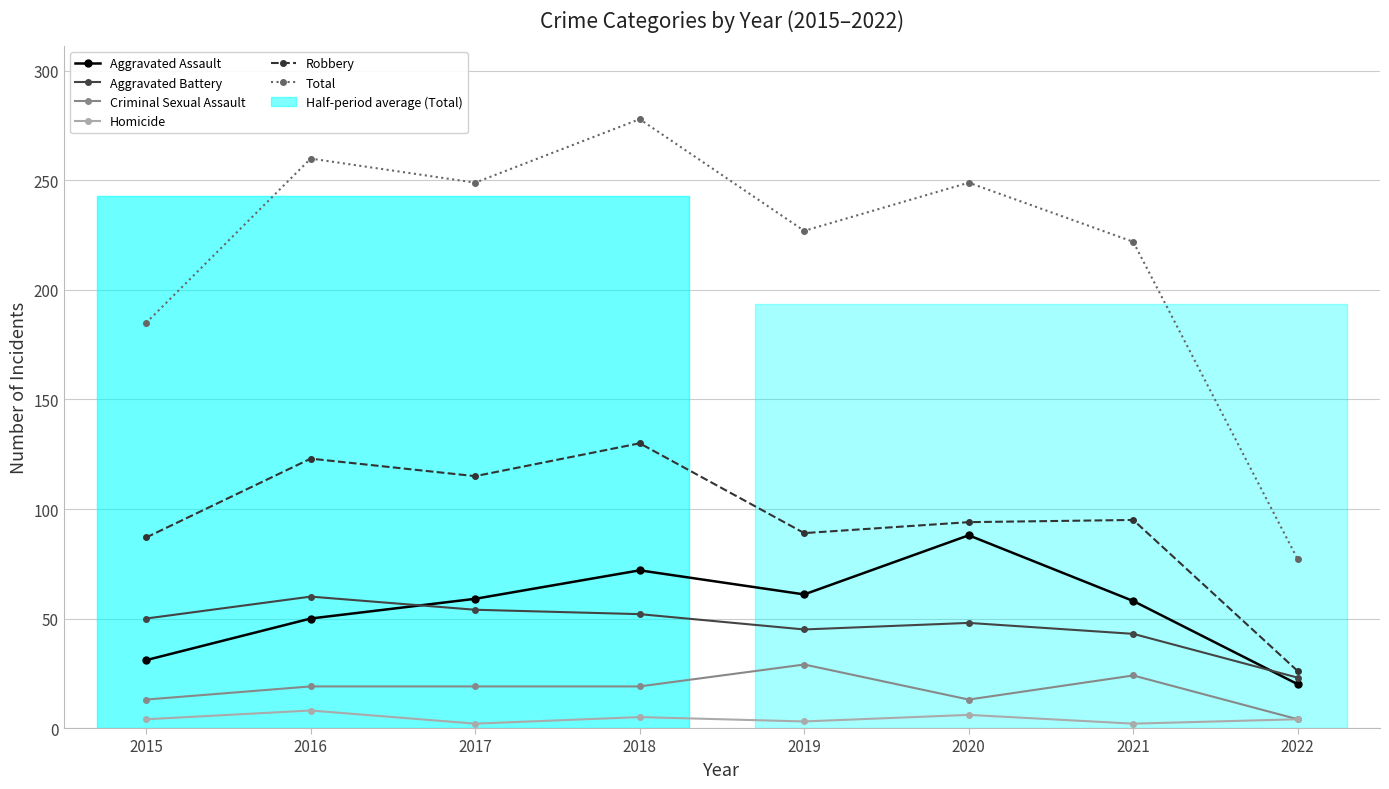

What are all the series names shown in the legend?

Aggravated Assault, Aggravated Battery, Criminal Sexual Assault, Homicide, Robbery, Total